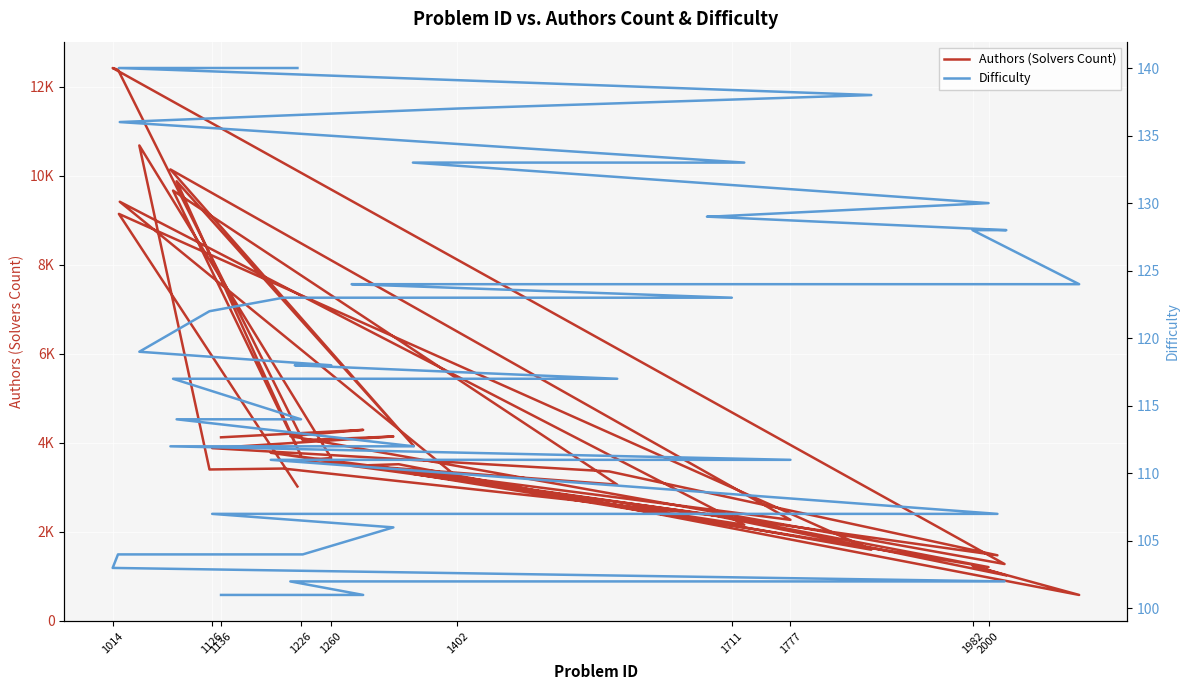

Which series has the widest spread of values?

Authors (Solvers Count)